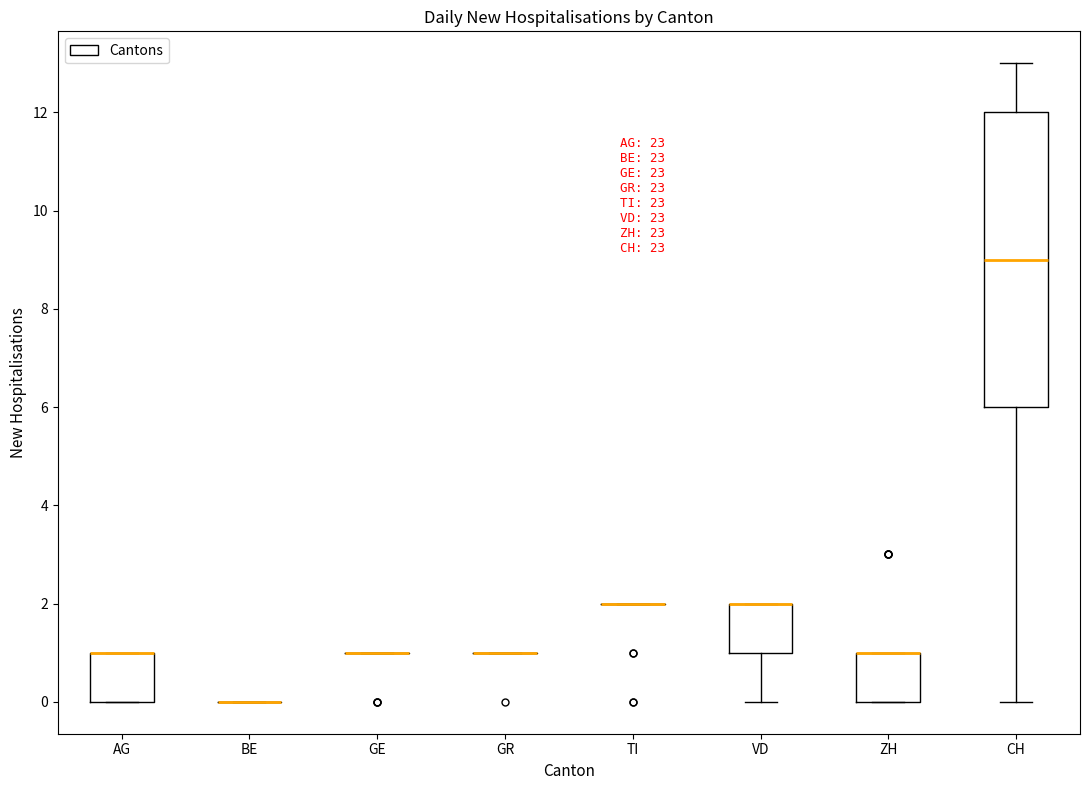

Reading left to right, transcribe this box plot: for each box, give where its median line is, the range the box spans, and where its two whiskers end, as read against the y-axis. The values are not printed on the chart, so give them approximately, as read against the axis.

AG: median 1 (drawn on the box's upper edge), box 0 to 1, whiskers 0 to 1
BE: box collapsed to a line at 0, whiskers 0 to 0
GE: box collapsed to a line at 1, whiskers 1 to 1
GR: box collapsed to a line at 1, whiskers 1 to 1
TI: box collapsed to a line at 2, whiskers 2 to 2
VD: median 2 (drawn on the box's upper edge), box 1 to 2, whiskers 0 to 2
ZH: median 1 (drawn on the box's upper edge), box 0 to 1, whiskers 0 to 1
CH: median 9, box 6 to 12, whiskers 0 to 13